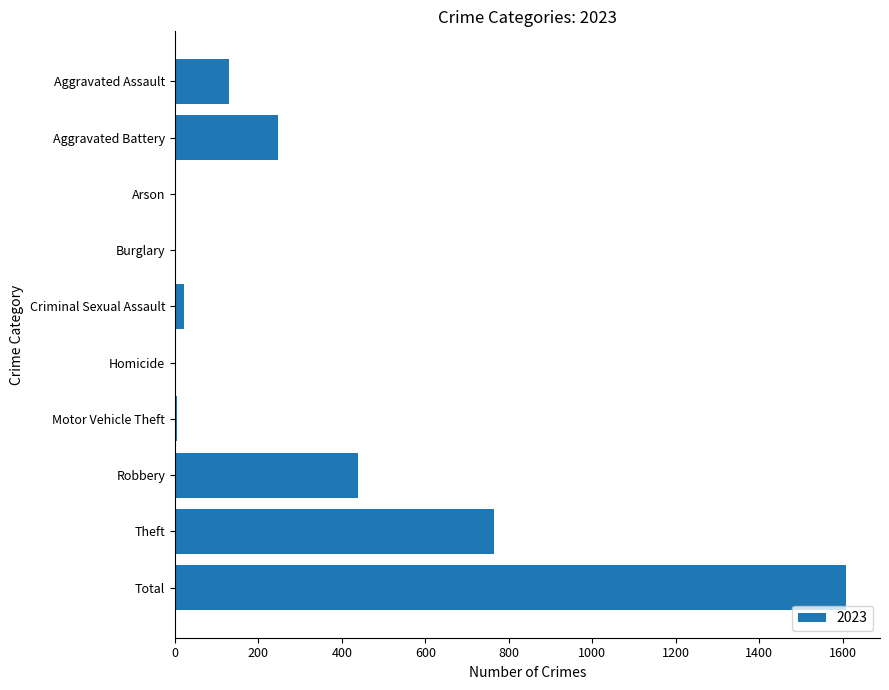

The value at Total is 2536. True or false?

False